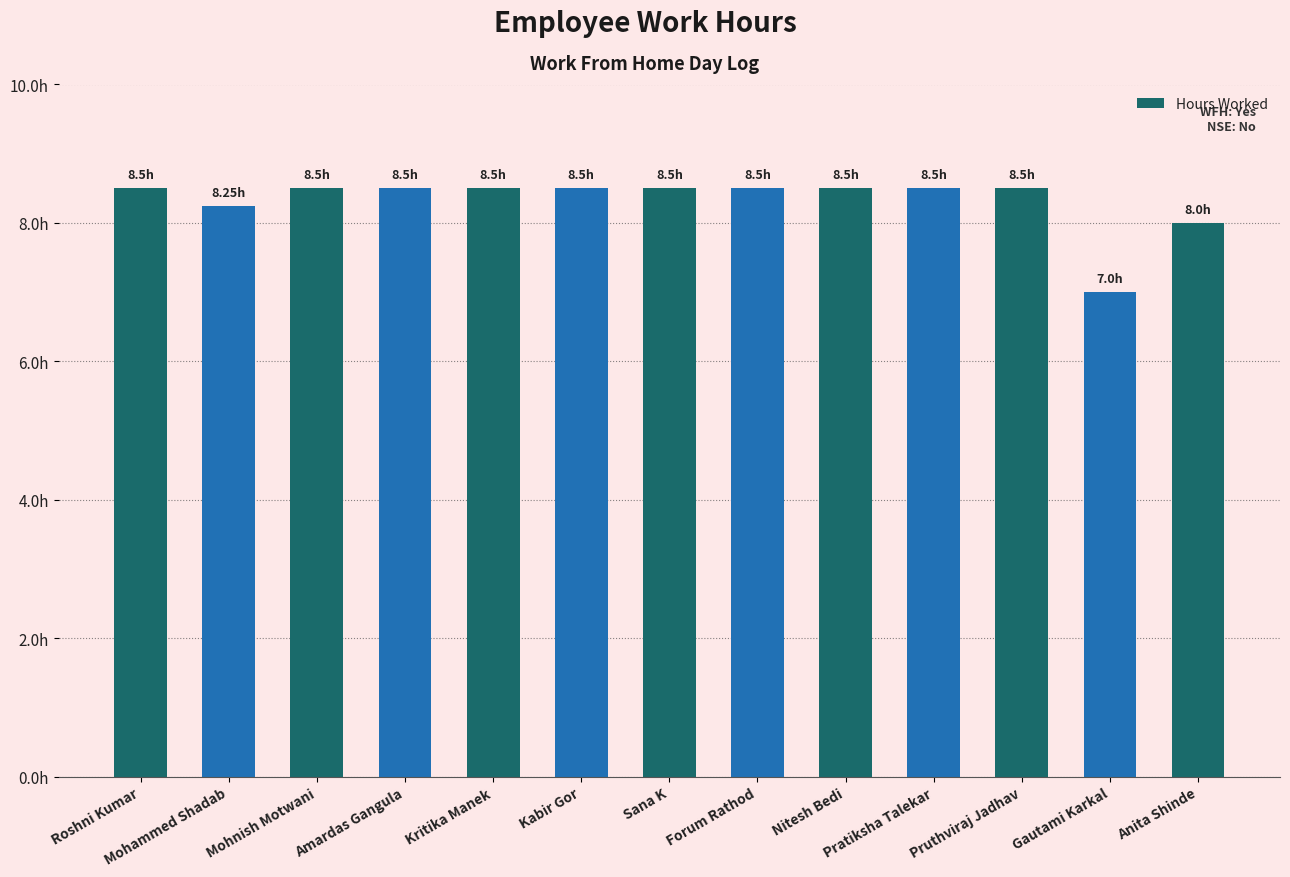

What is the approximate value at Kabir Gor?

8.5